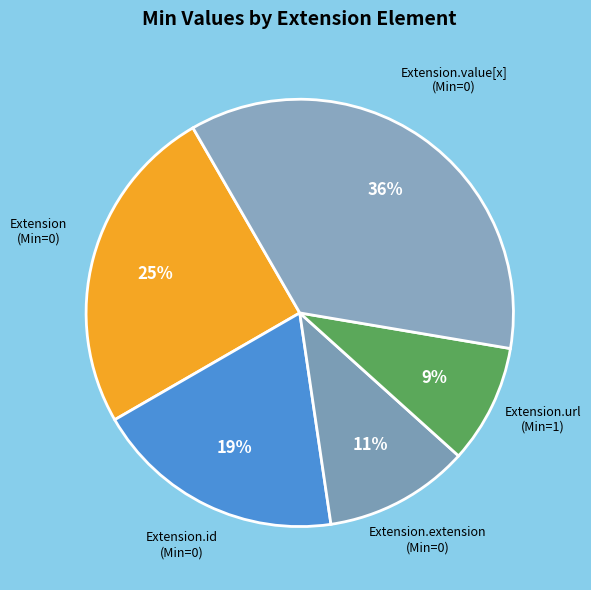

Rank the categories by value from lowest to highest.

Extension.url (Min=1), Extension.extension (Min=0), Extension.id (Min=0), Extension (Min=0), Extension.value[x] (Min=0)